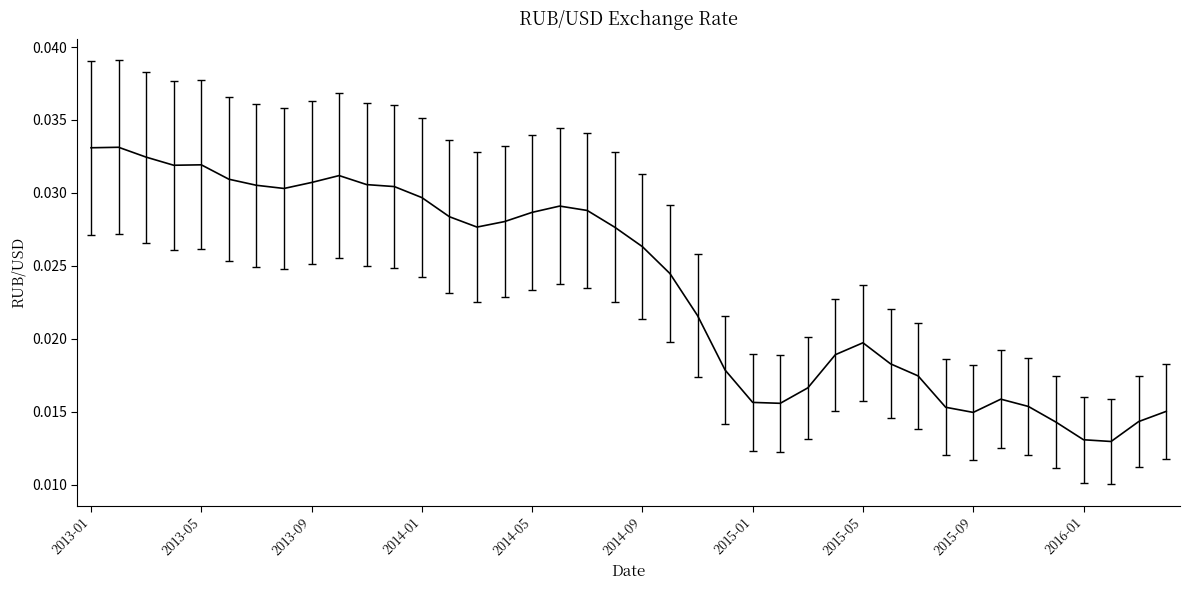

True or false: there are more than 2 points higher than both neighbors.

True